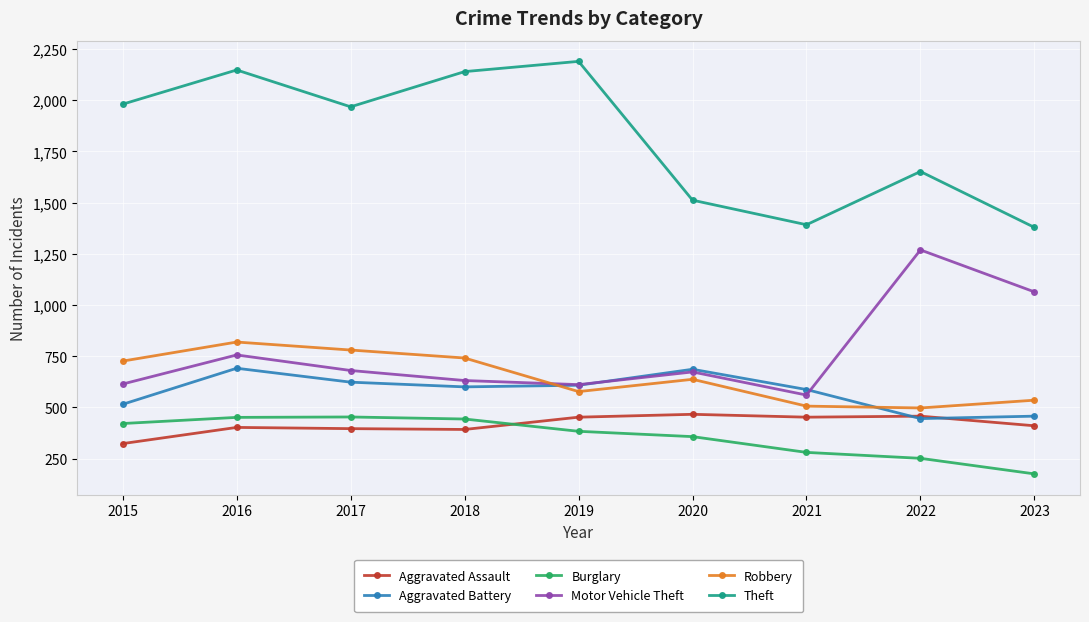

The Theft series shows 468 at 2023. True or false?

False